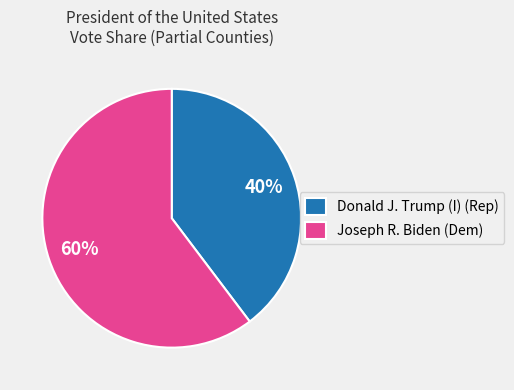

Is the sum of Joseph R. Biden (Dem) and Donald J. Trump (I) (Rep) greater than half?

Yes